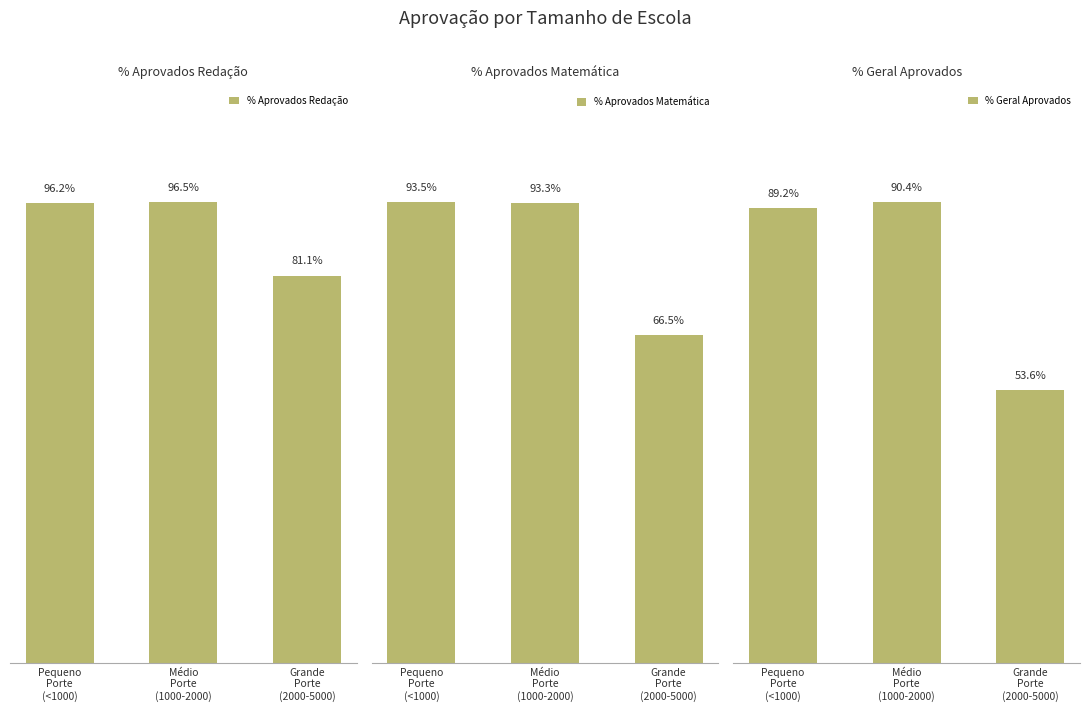

Is it true that % Aprovados Redação equals 60.7 at Médio
Porte
(1000-2000)?

False